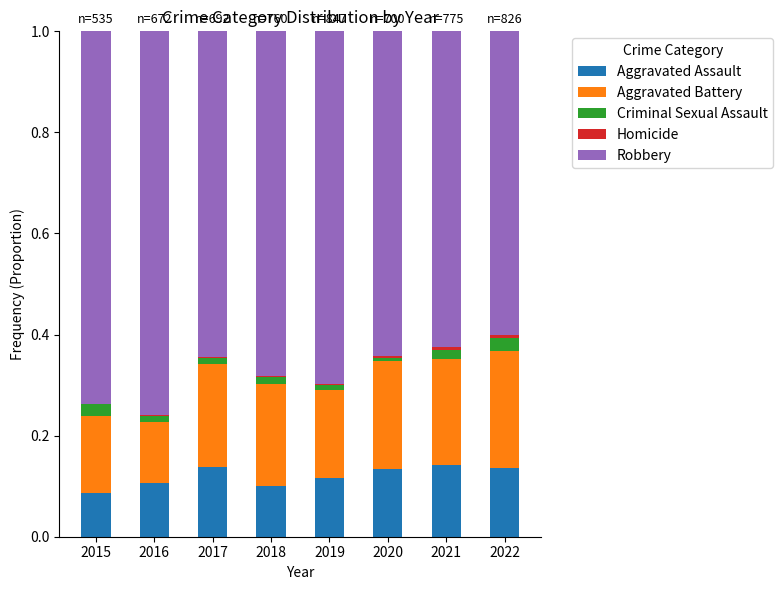

At which label is Aggravated Assault closest to 0?

2015